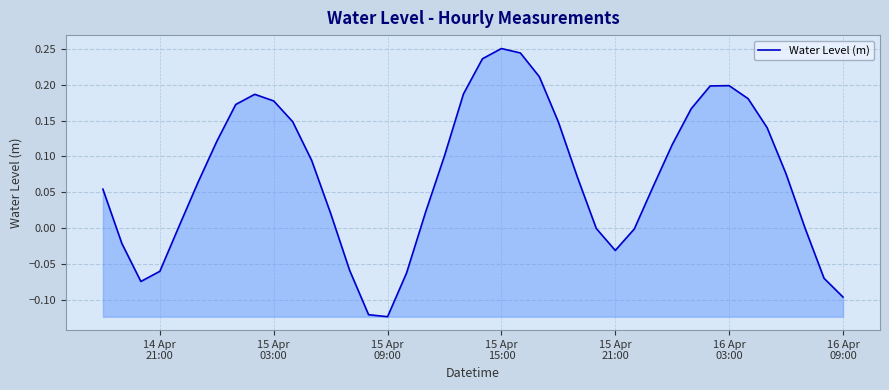

What is the difference between the maximum and minimum values?

0.4